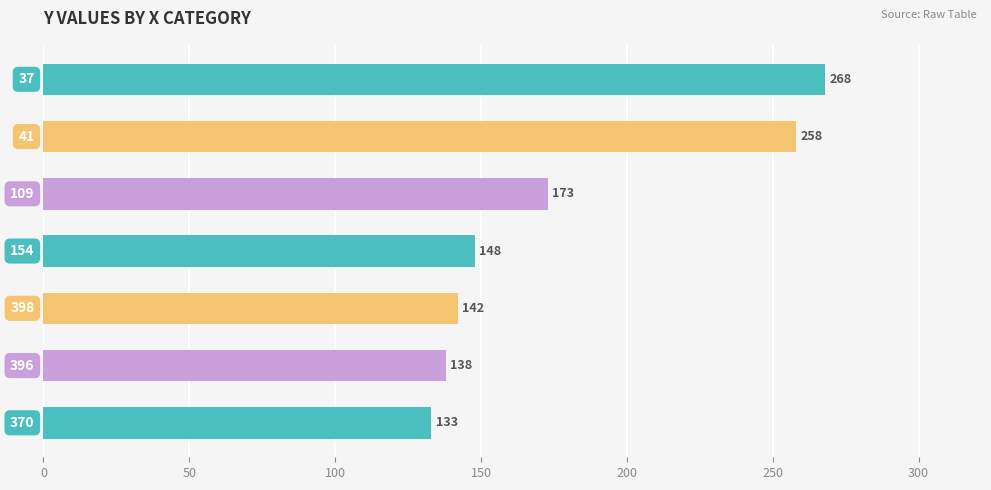

What is the sum of all values?

1260